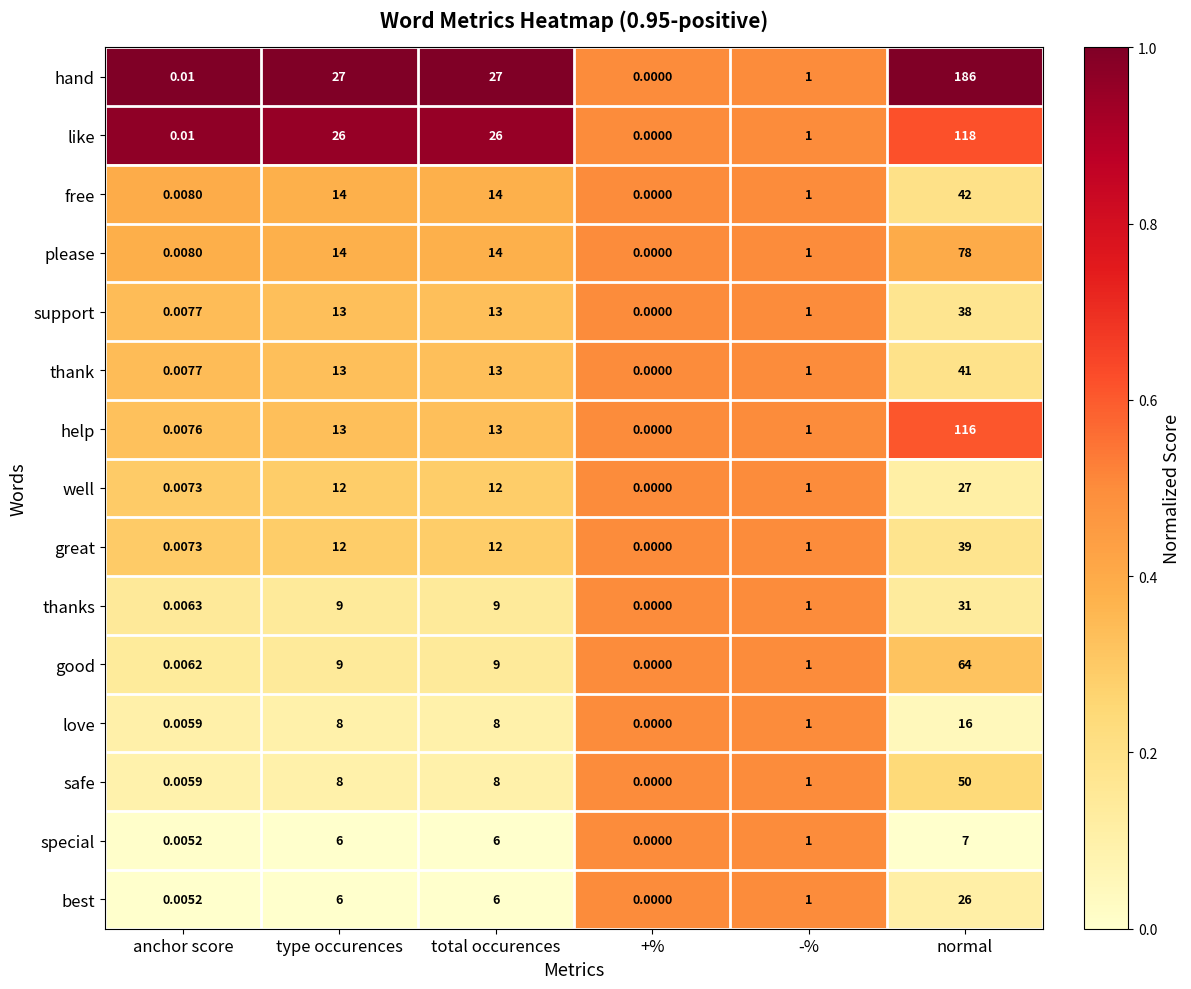

List the series in order of their peak value, lowest first.

special, love, best, well, thanks, support, great, thank, free, safe, good, please, help, like, hand